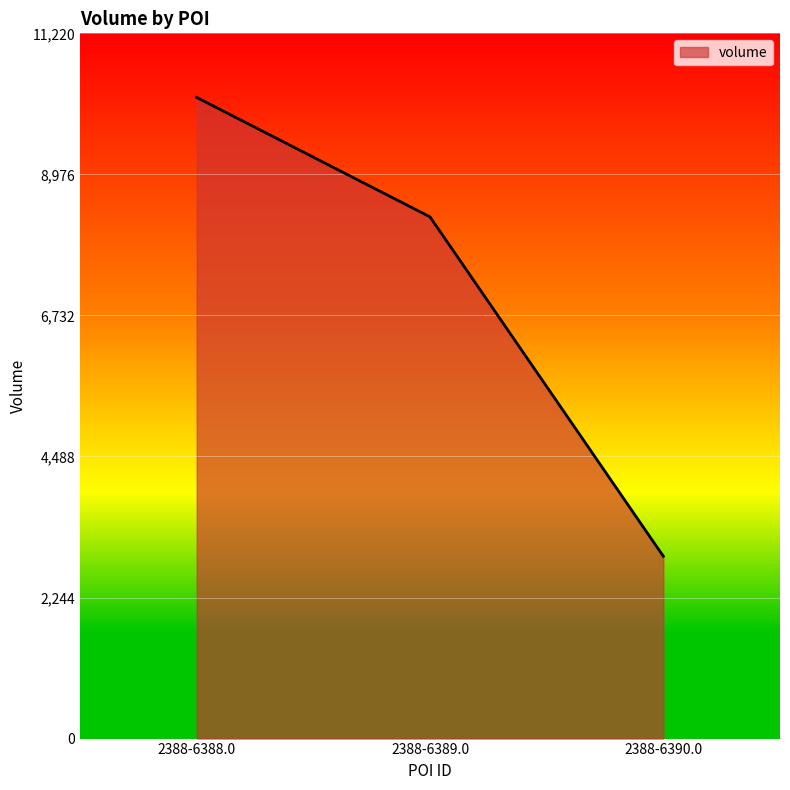

The chart shows a value of 16112 at 2388-6388.0. True or false?

False